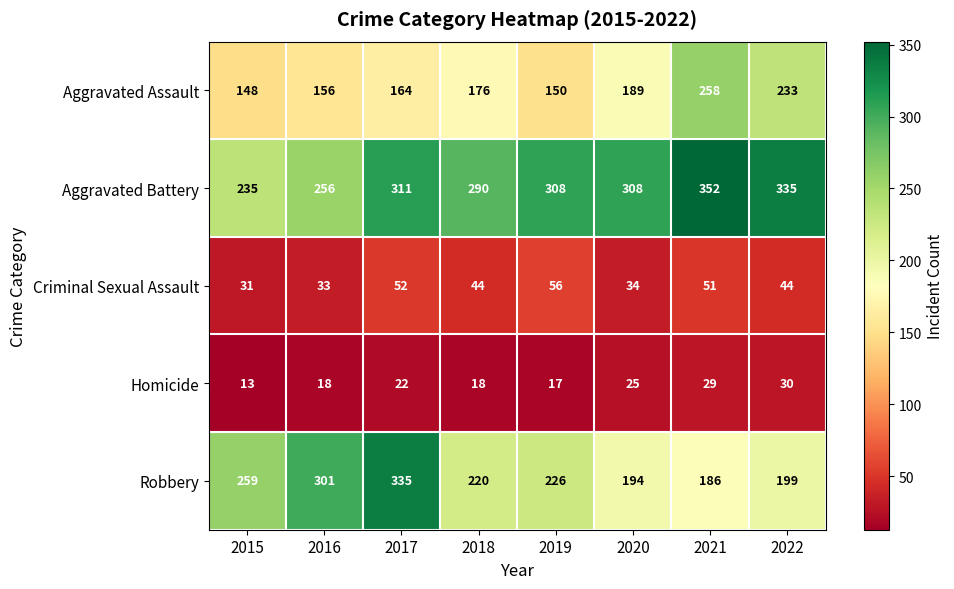

Read the Aggravated Assault value at 2018, to the nearest 10.

180